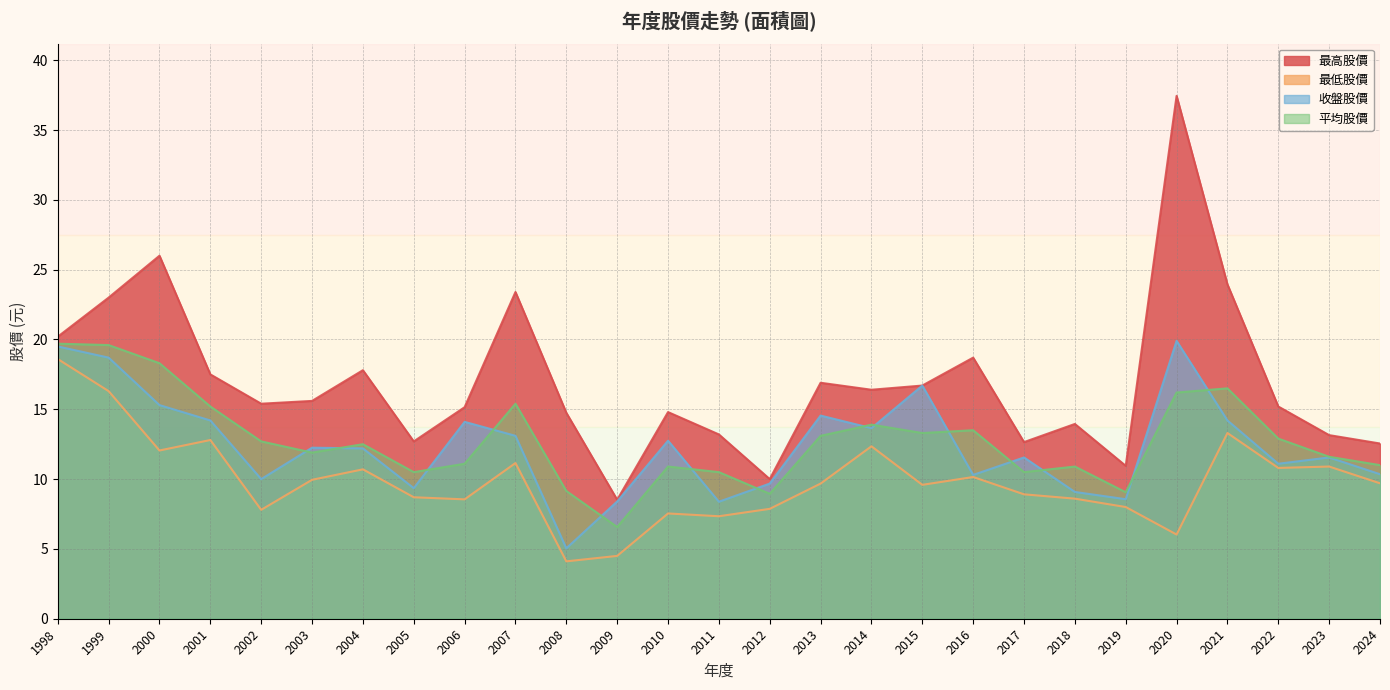

True or false: 最高股價 has a value of 10.0 at 2012.

True